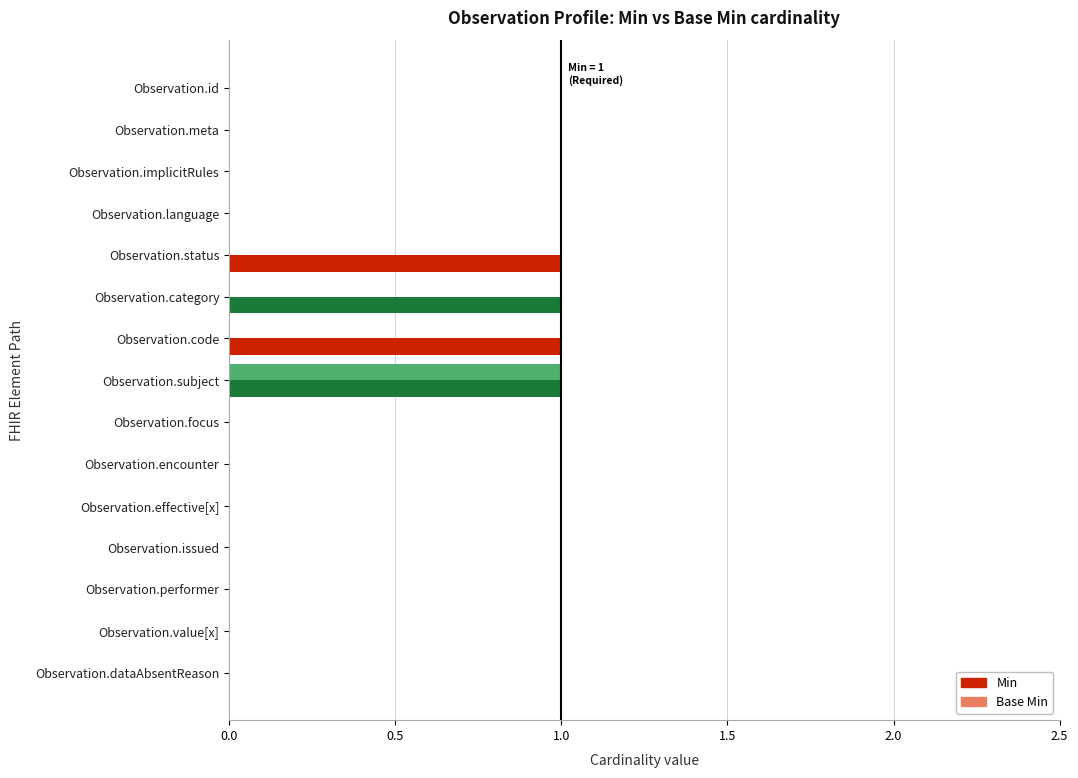

Is it true that Min equals 1 at Observation.value[x]?

False